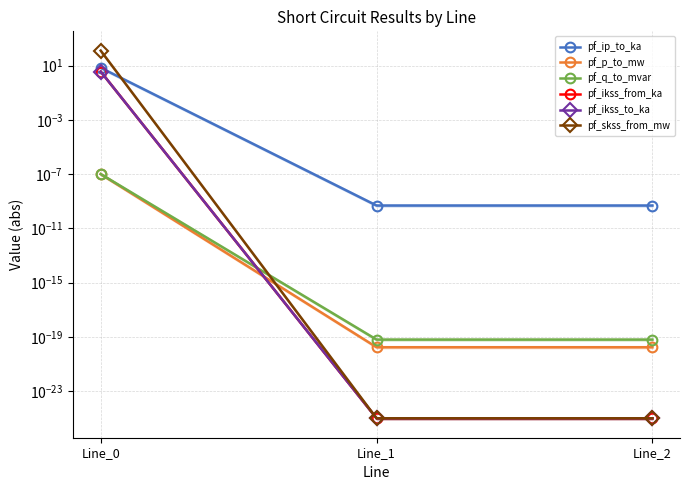

List the series in order of their peak value, highest first.

pf_skss_from_mw, pf_ip_to_ka, pf_ikss_from_ka, pf_ikss_to_ka, pf_p_to_mw, pf_q_to_mvar